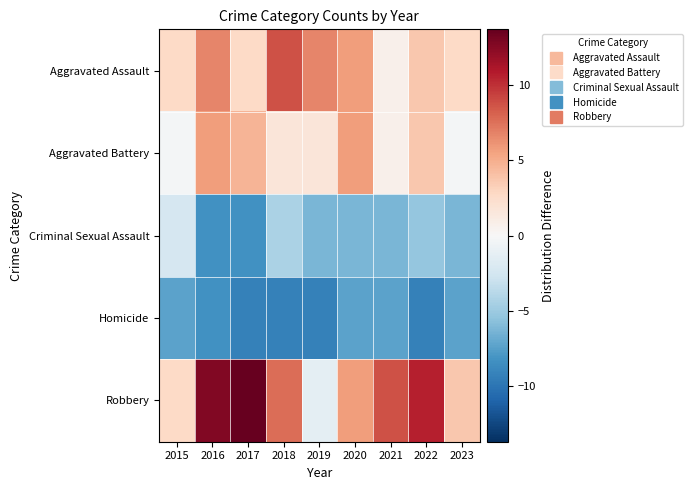

What is the greatest value displayed?

13.7